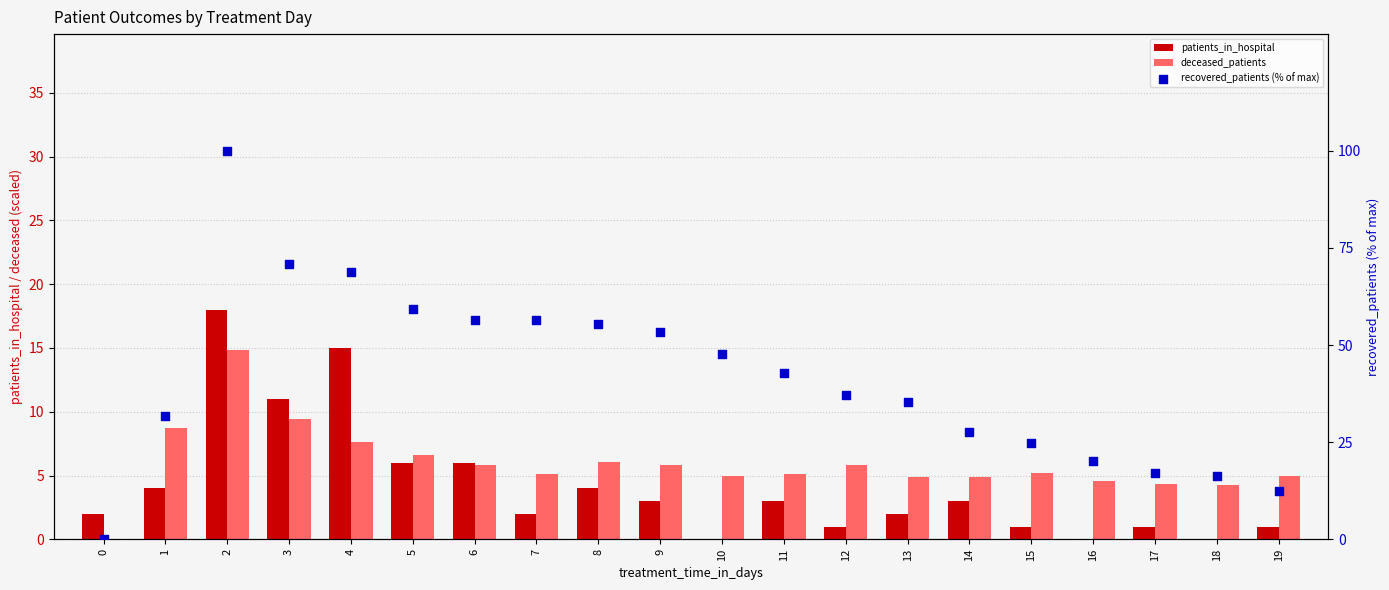

What is the total value across all series at 2?

132.8